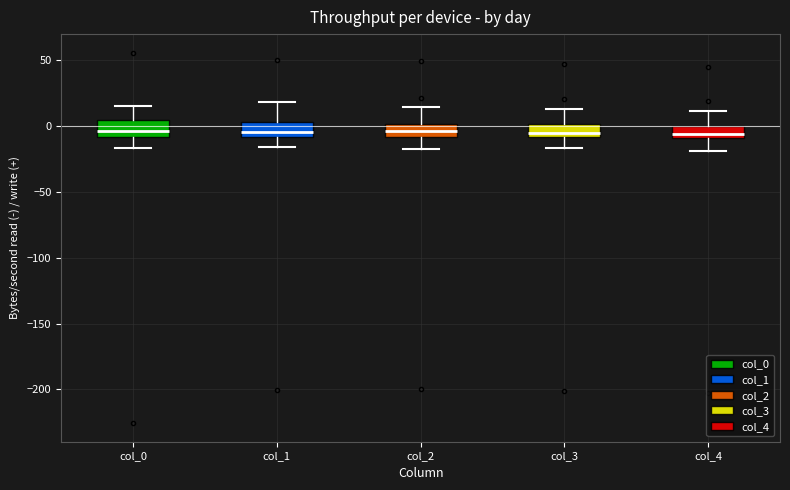

Where does the upper whisker of the box for col_2 end on the y-axis? The values are not printed on the chart, so give them approximately, as read against the axis.

15